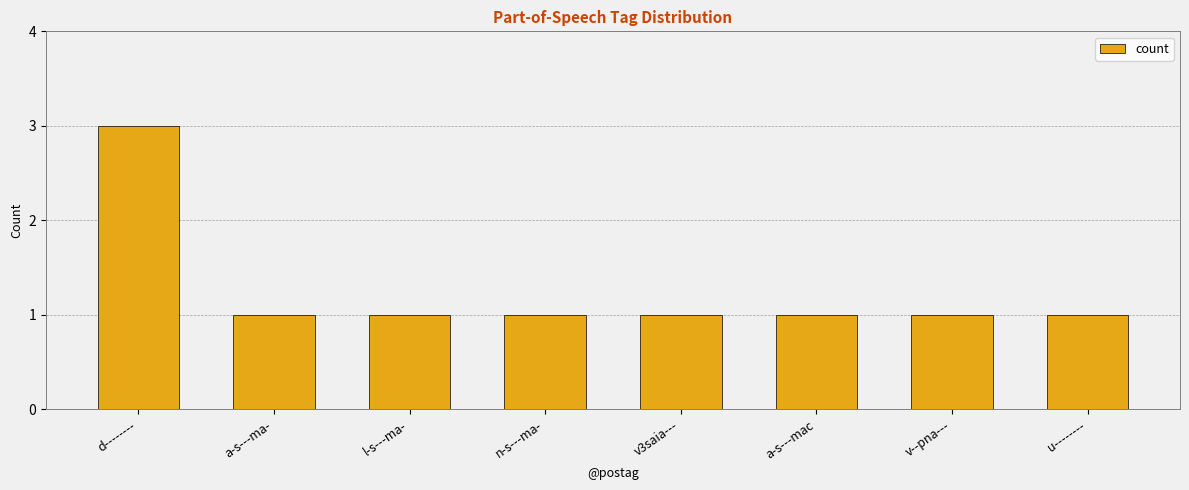

What is the average value?

1